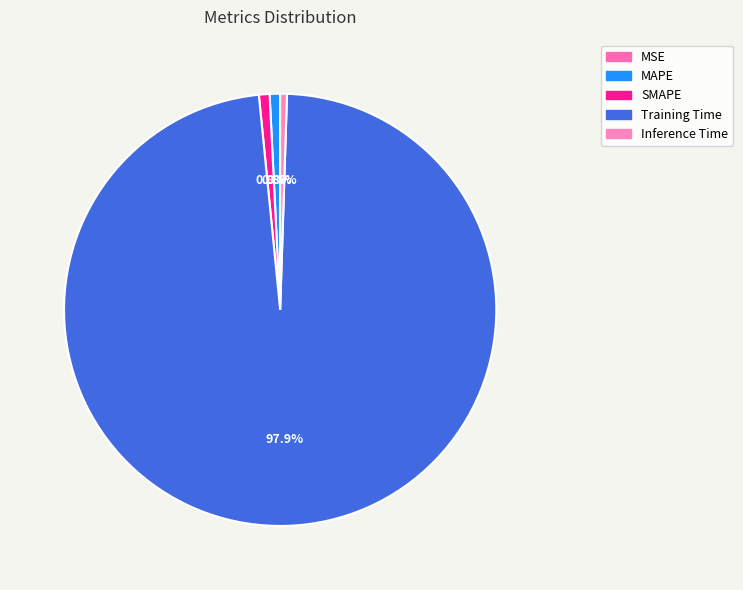

How much of the chart is everything except MAPE?

99.2%